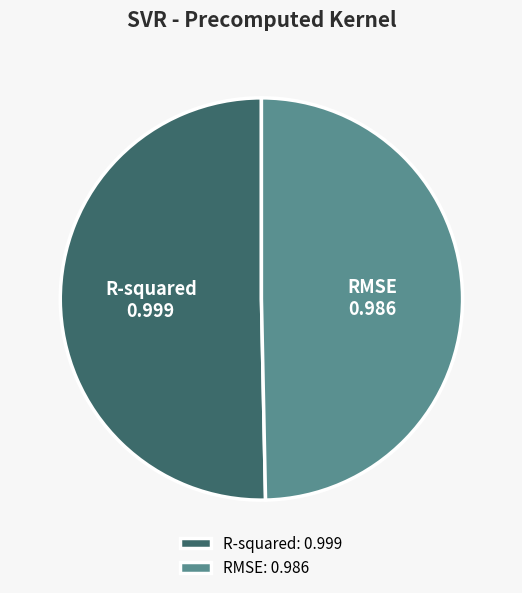

Is the sum of R-squared and RMSE greater than half?

Yes